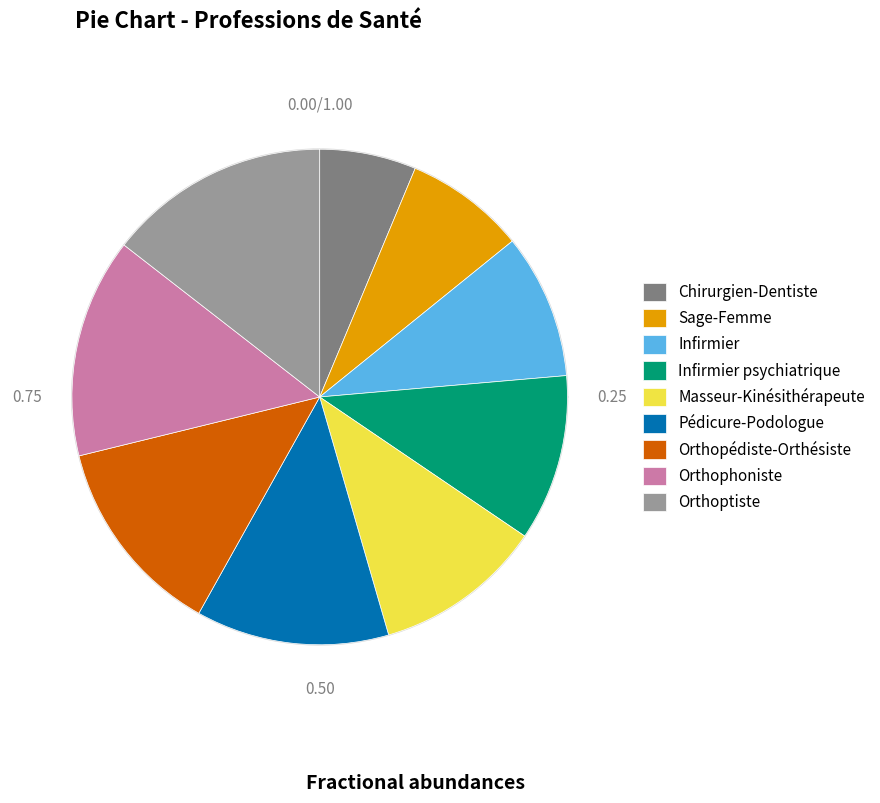

Does Orthophoniste account for over 50% of the chart?

No